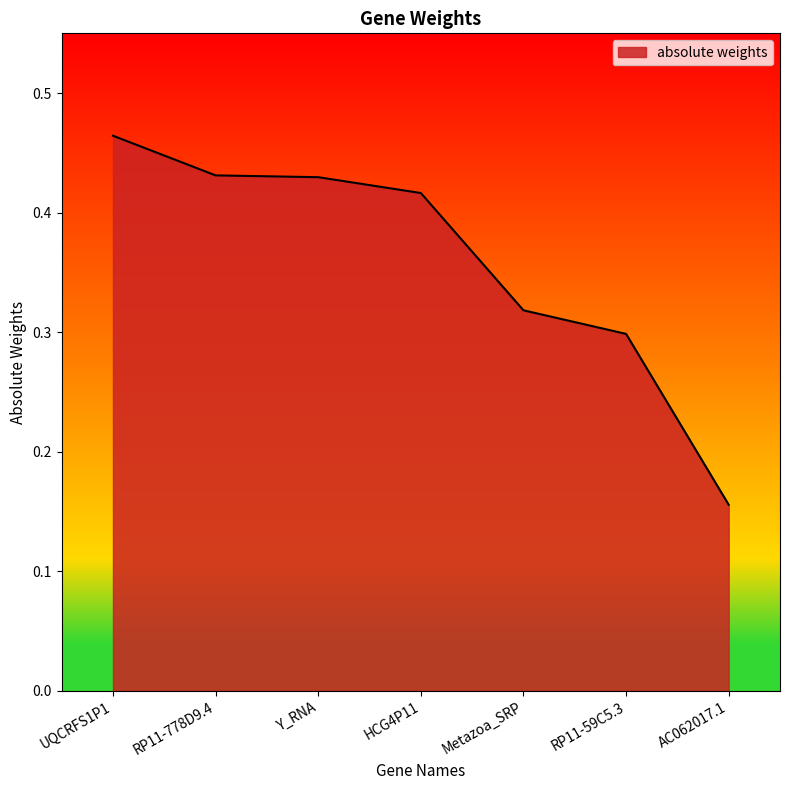

The value at UQCRFS1P1 is 0.3. True or false?

False